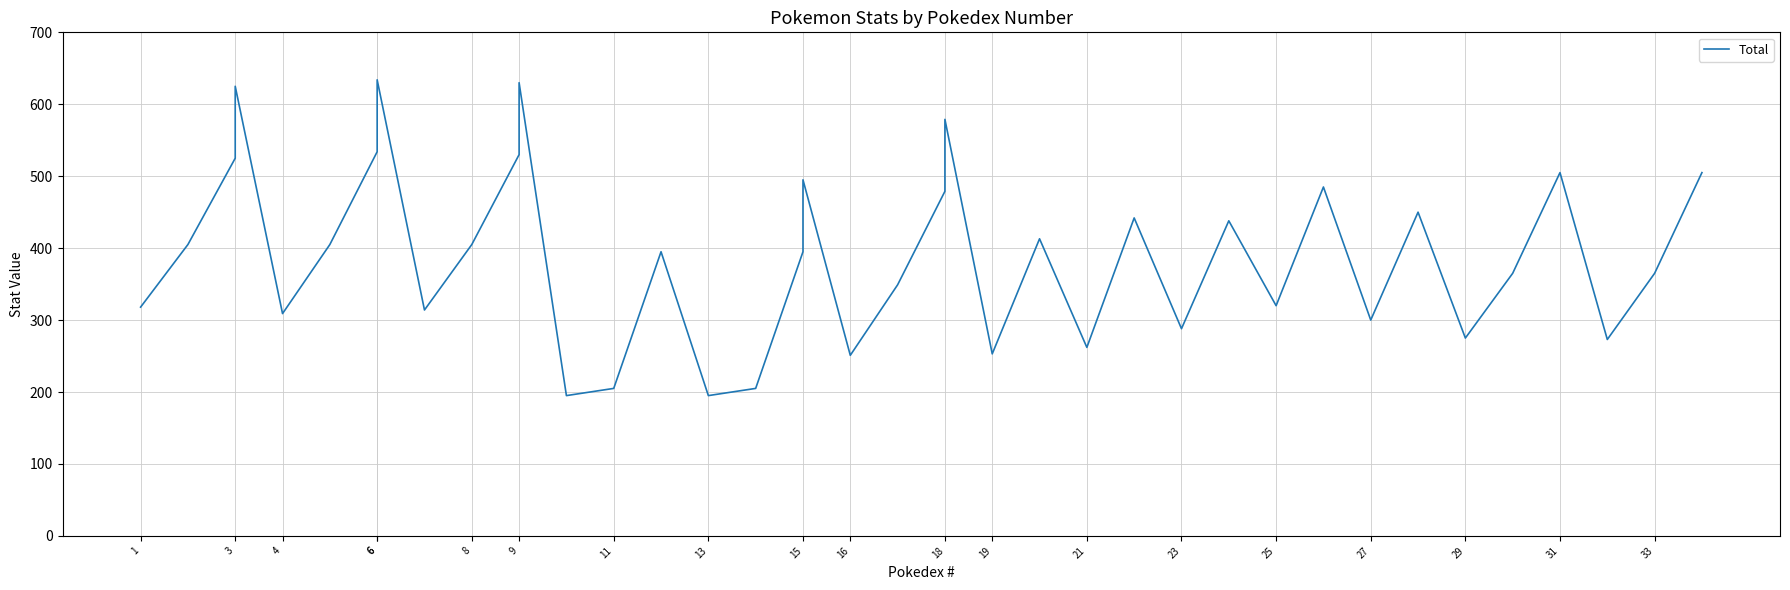

What is the maximum value shown in the chart?

634